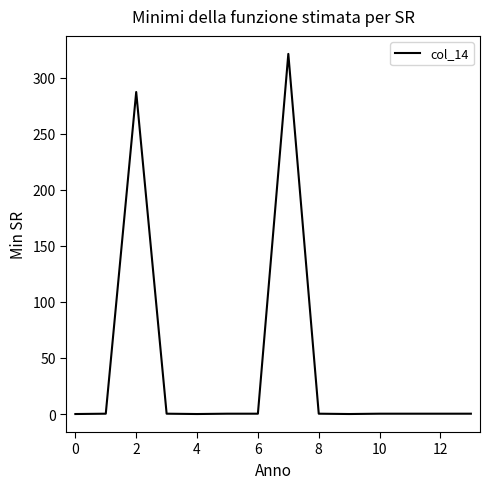

What is the maximum value shown in the chart?

321.3